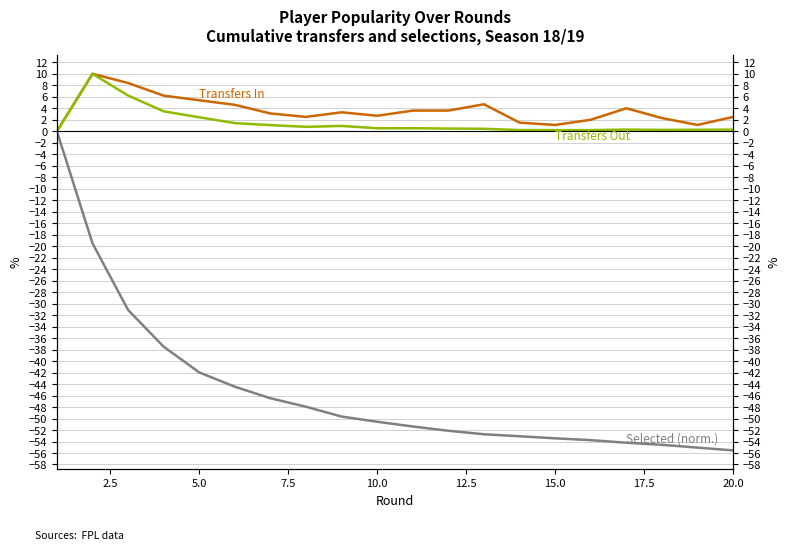

List the series in order of their peak value, highest first.

Transfers In, Transfers Out, Selected (normalized)